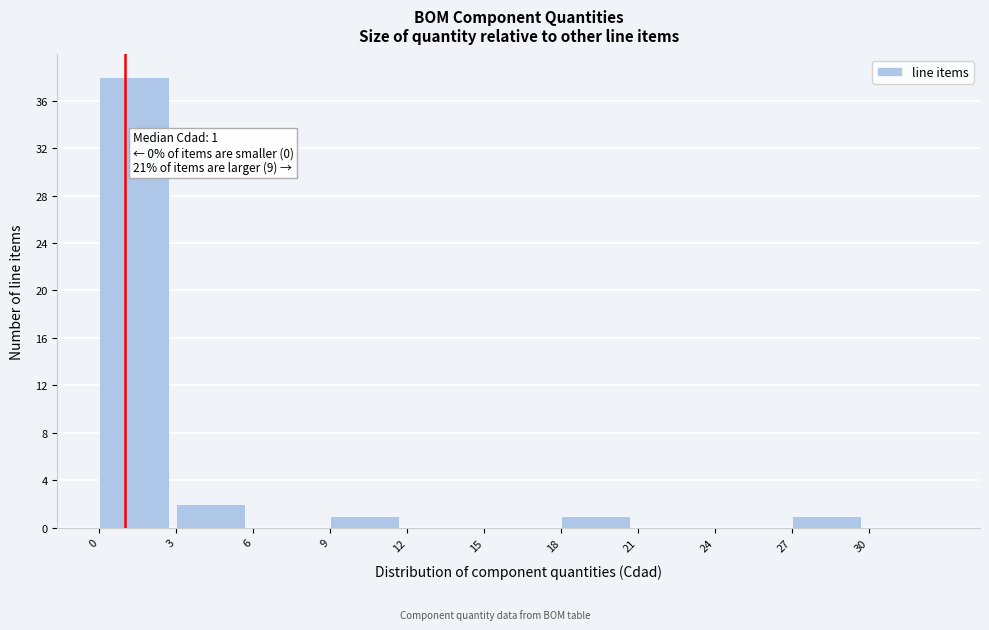

Which range on the x-axis has the tallest bar?

0 to 3